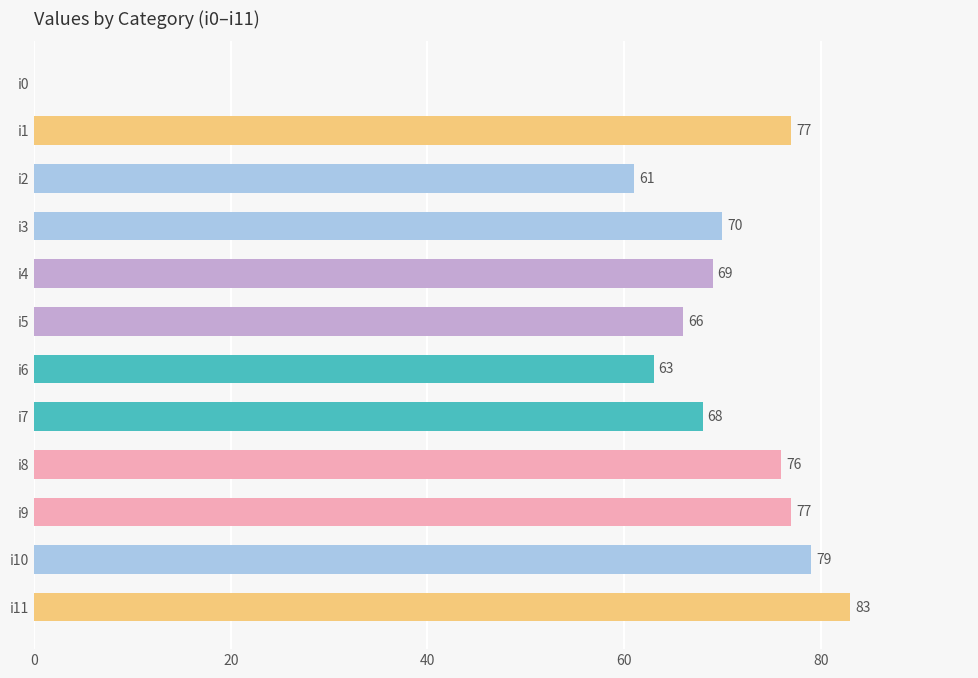

Count the number of categories in the chart.

12